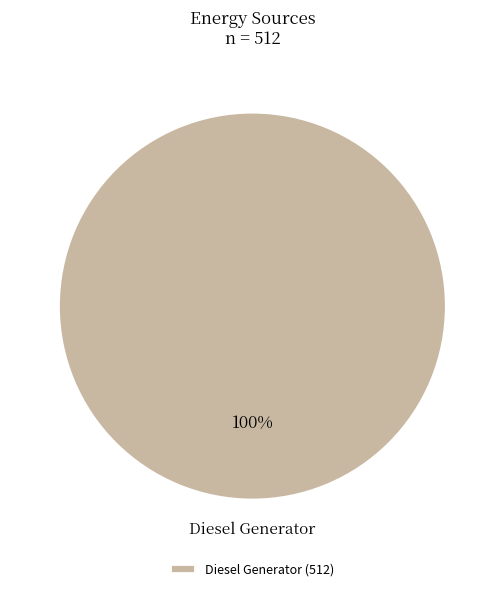

Does any single category account for the majority?

Yes